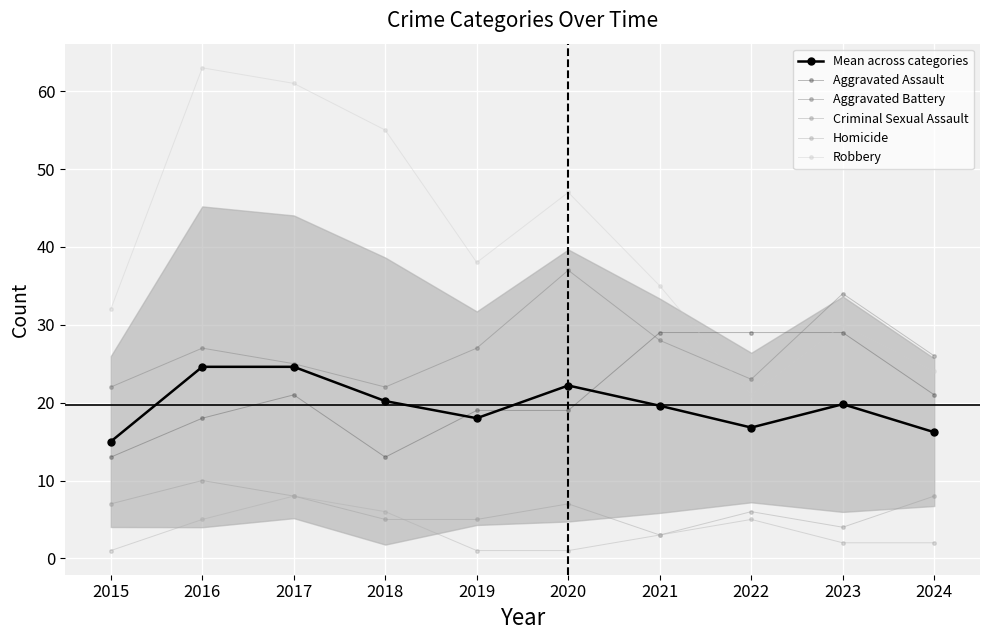

At how many categories does at least one series exceed 56?

2